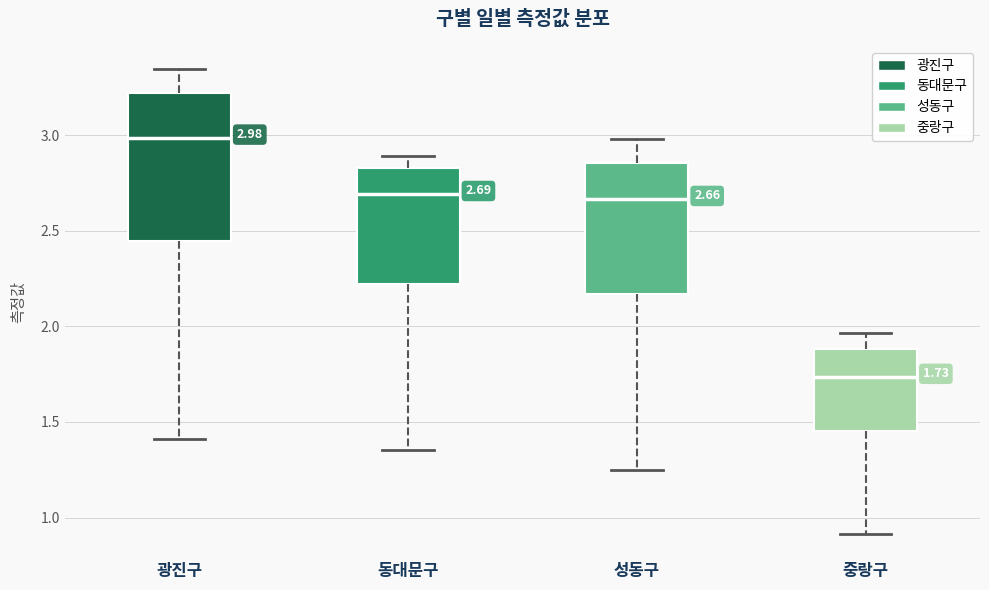

Which box has the lowest median line?

중랑구